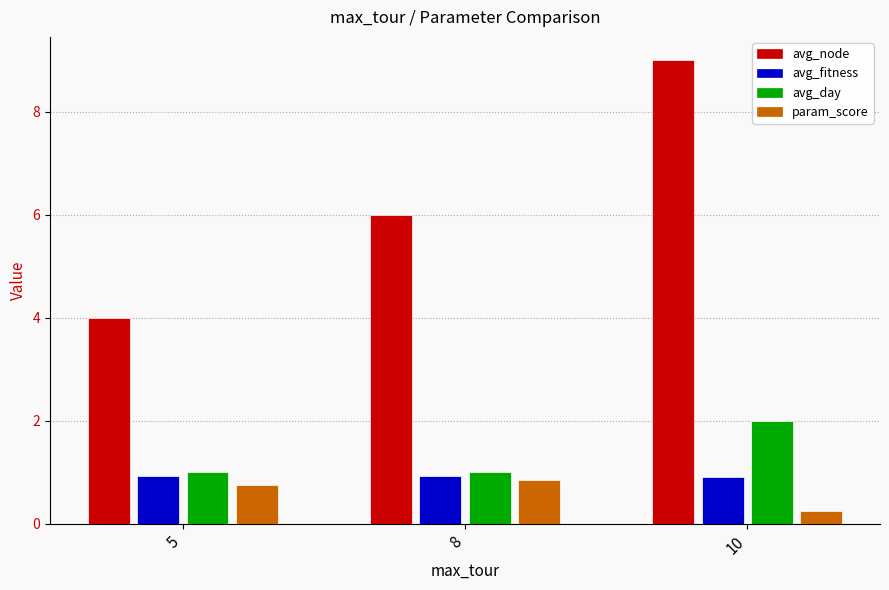

At which label does avg_node reach its minimum?

5